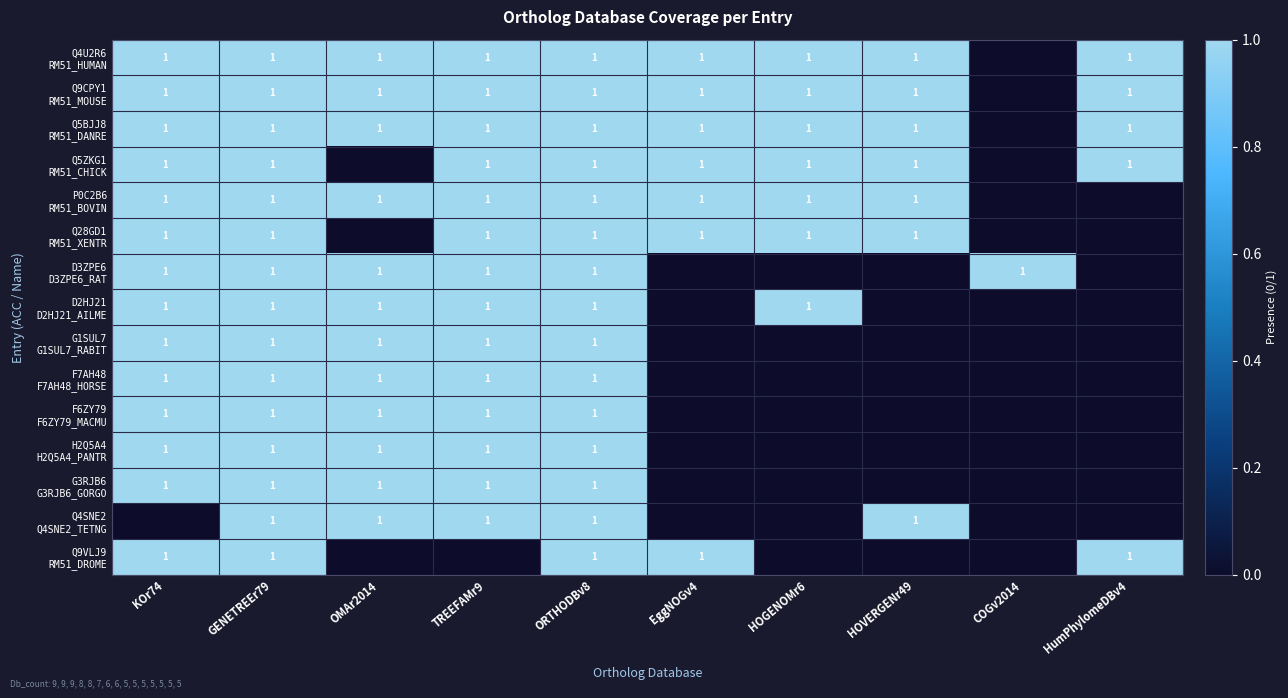

Which label corresponds to the smallest value in the chart?

COGv2014